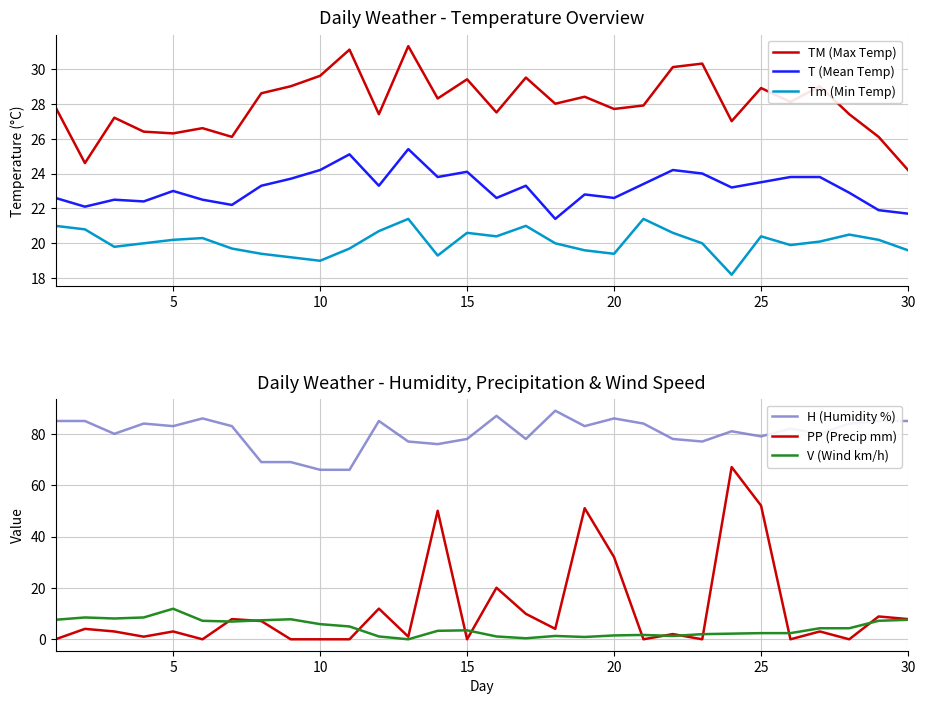

Is the value of Tm (Min Temp) at 30 greater than the value of TM (Max Temp) at 20?

No